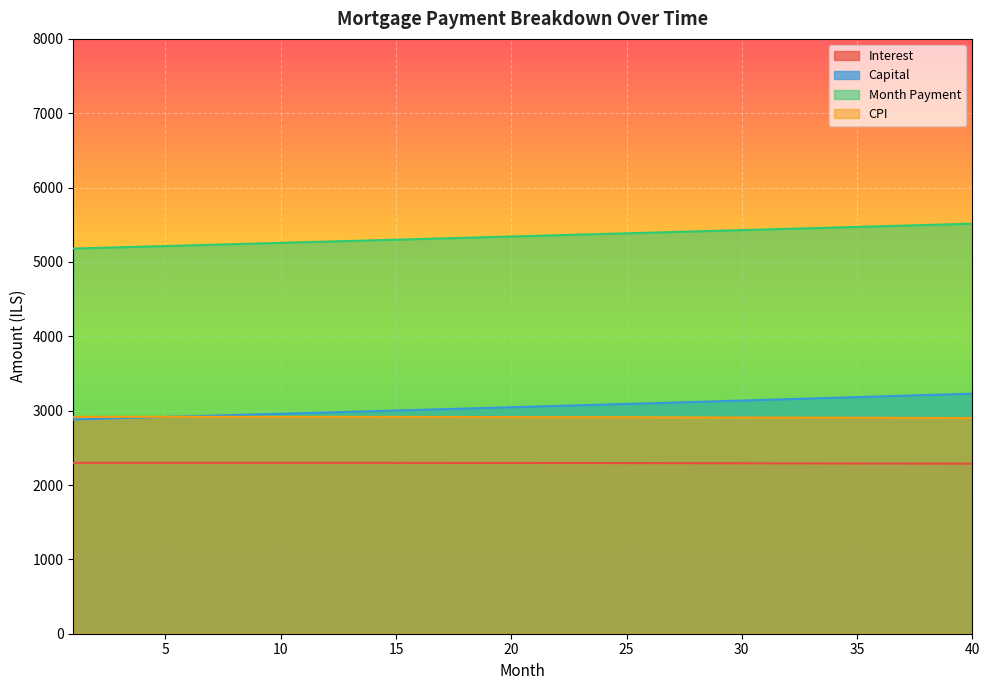

Where does the capital series first go above 3054?

21